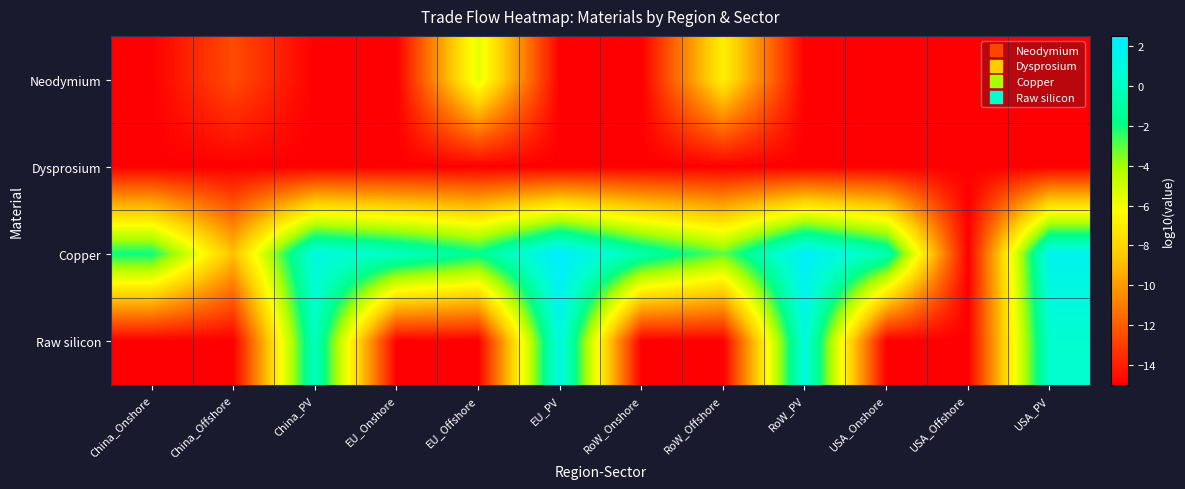

Count the number of data series in this chart.

4